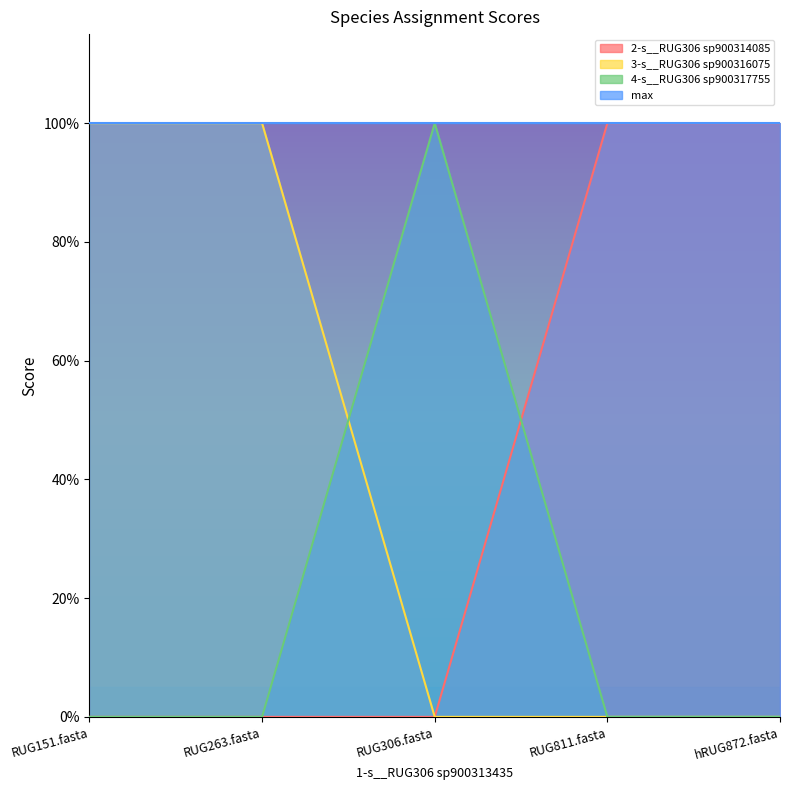

How many positive values does the 3-s__RUG306 sp900316075 series have?

2